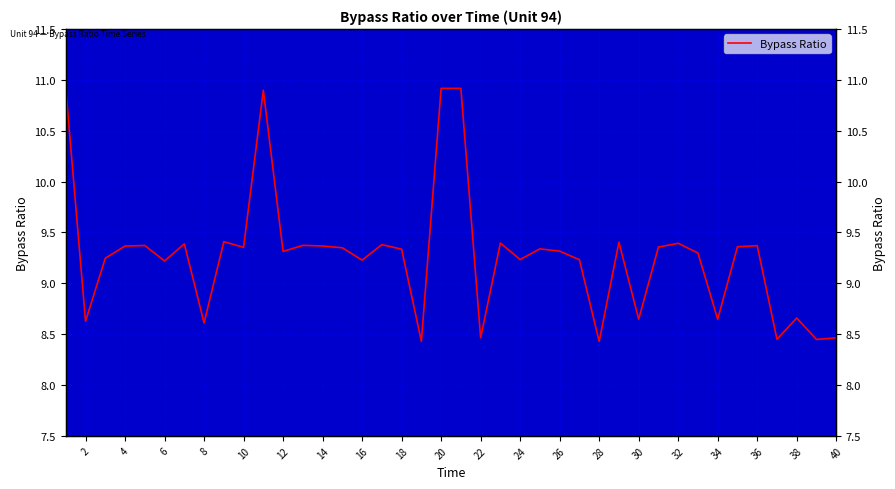

The chart shows a value of 9.3 at 32. True or false?

True